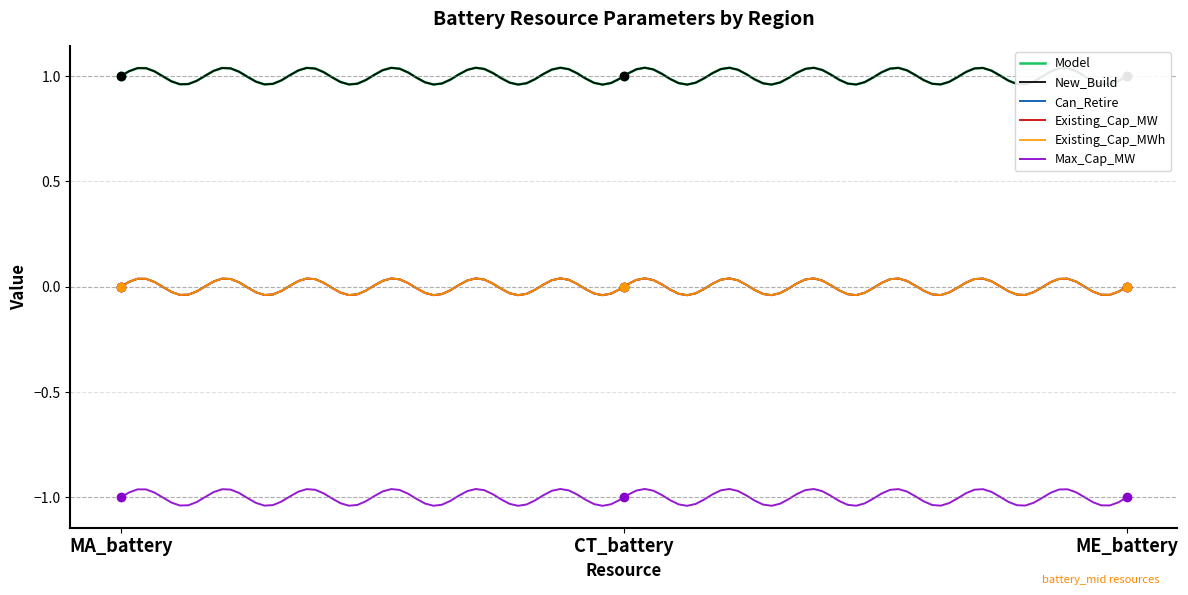

What is the label of the 2nd point from the left?

CT_battery